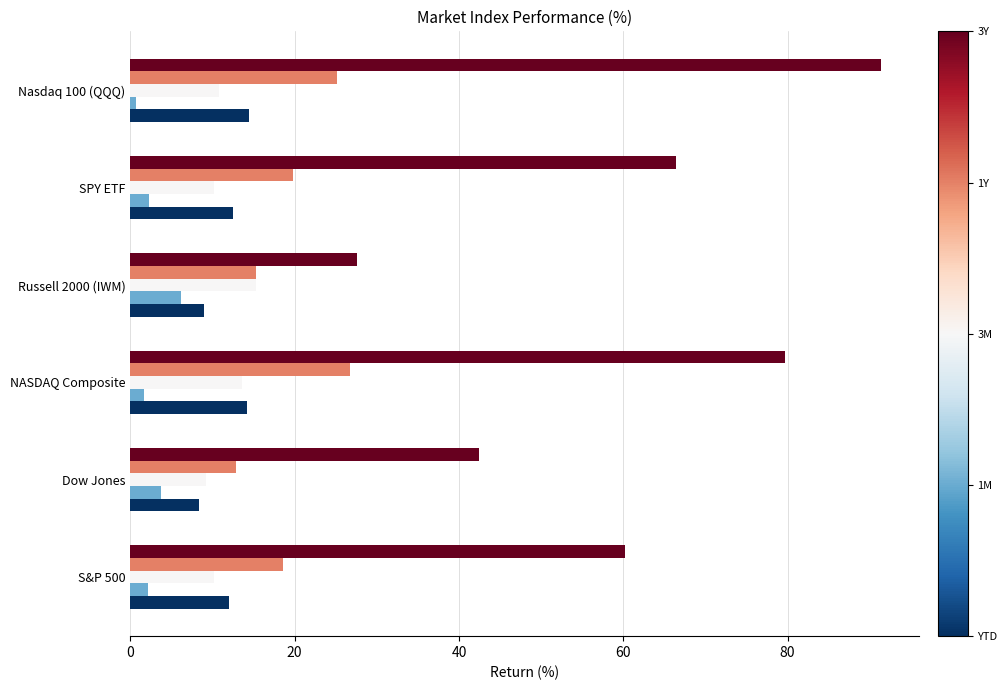

What is the total value across all series at Dow Jones?

76.6